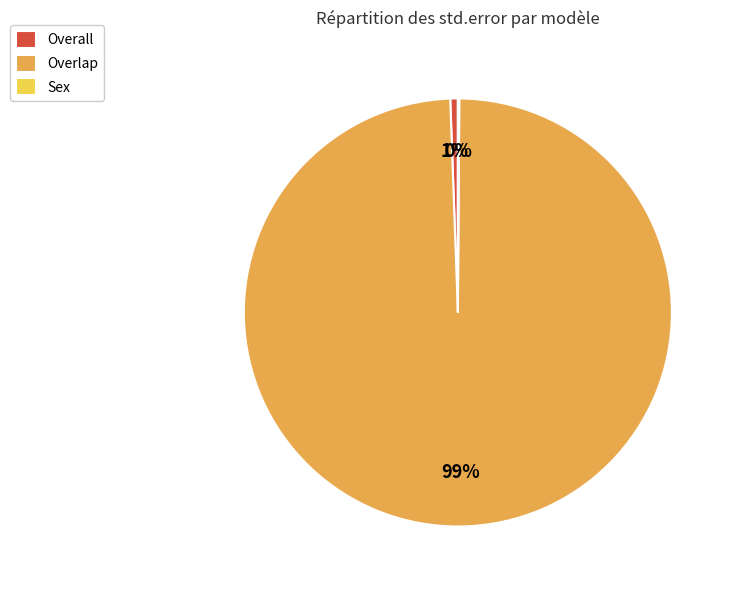

The Overall slice represents 13% of the pie. True or false?

False